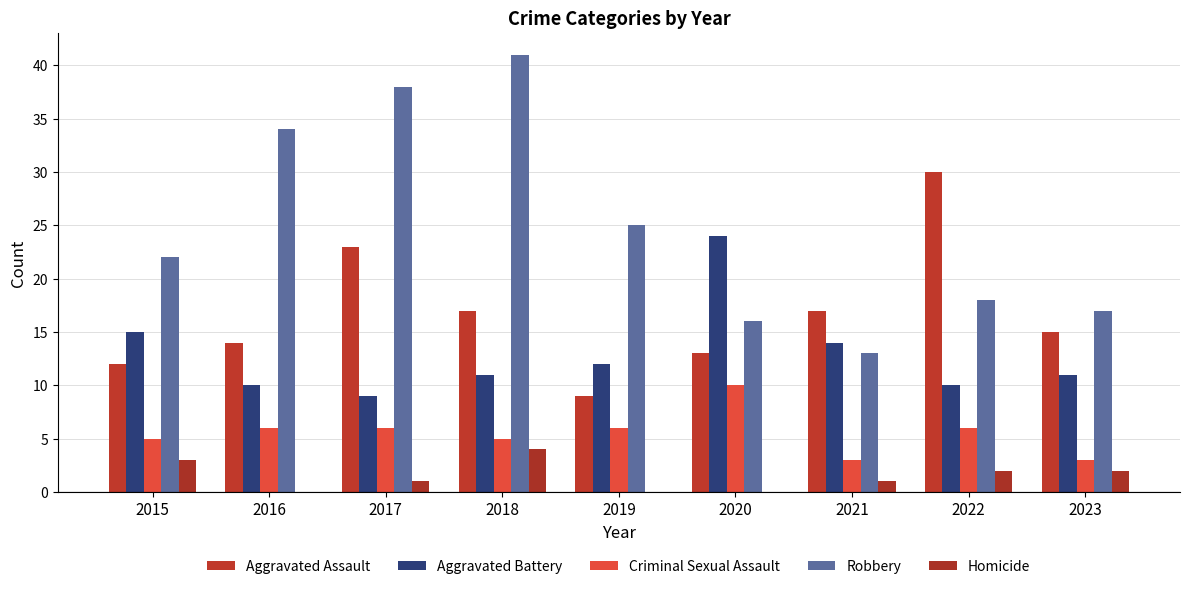

What is the difference between the Aggravated Battery values at 2023 and 2020?

13